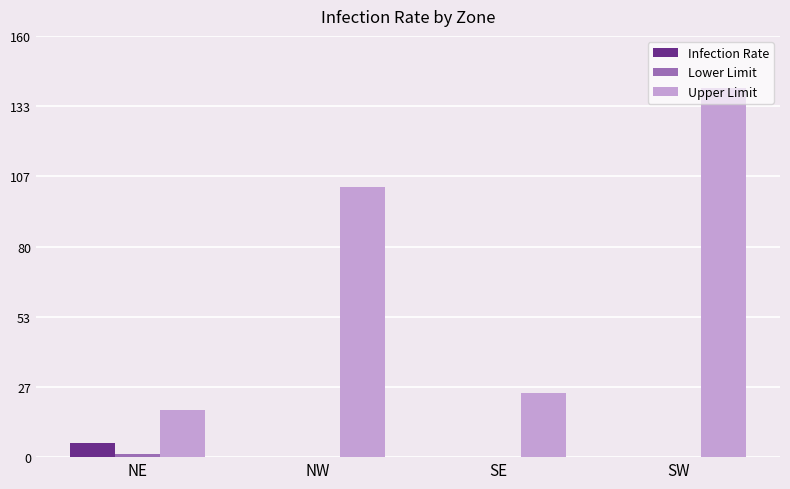

Which series has the largest range (max minus min)?

Upper Limit